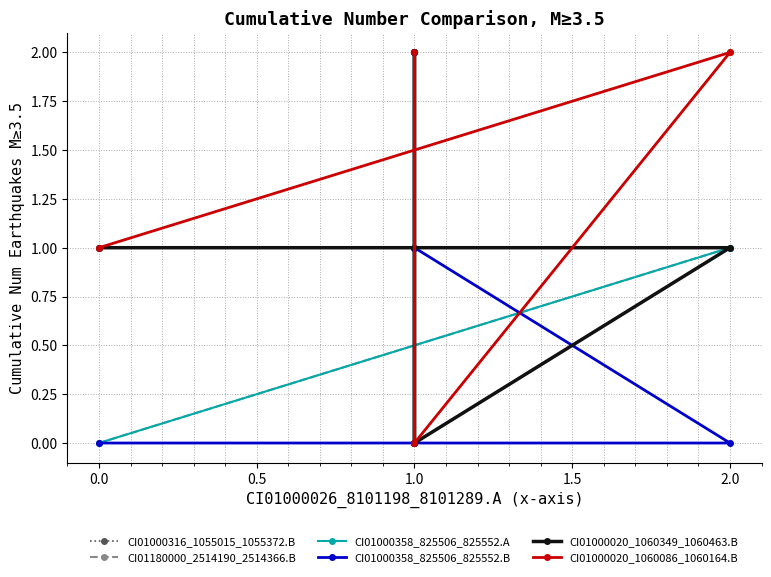

Where does the CI01180000_2514190_2514366.B series first go above 1?

1.0